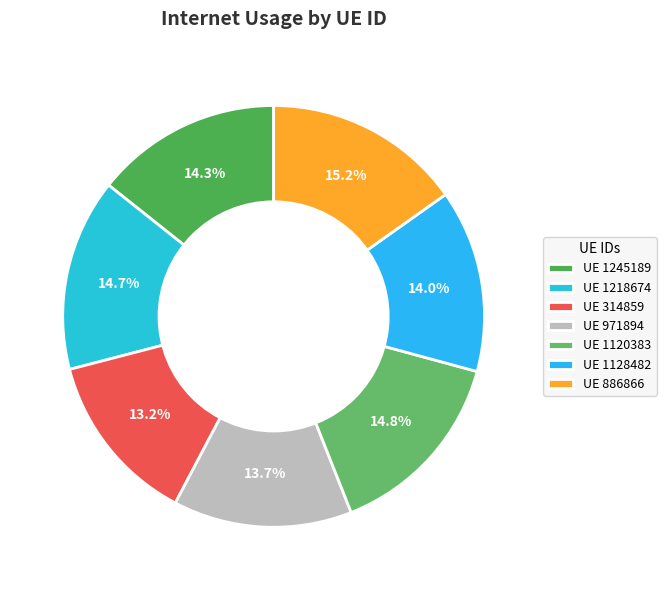

Rank the categories by value from lowest to highest.

314859, 971894, 1128482, 1245189, 1218674, 1120383, 886866